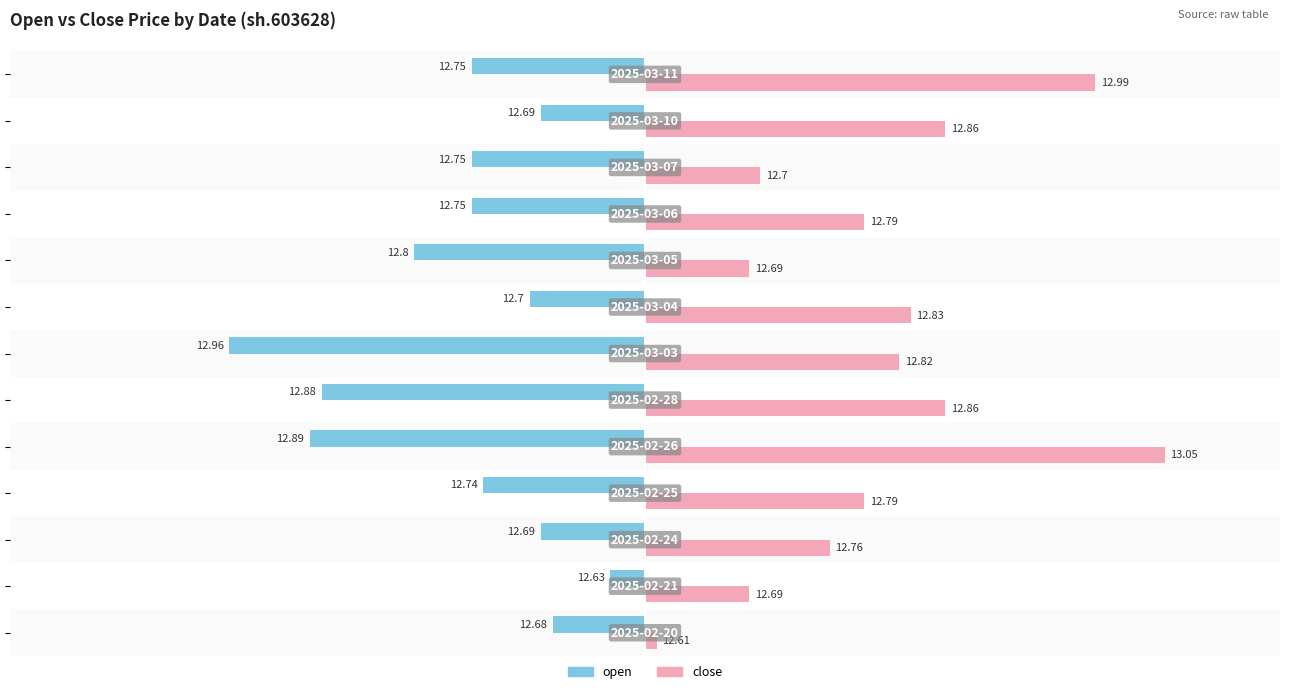

List the series in order of their overall mean, lowest first.

open, close